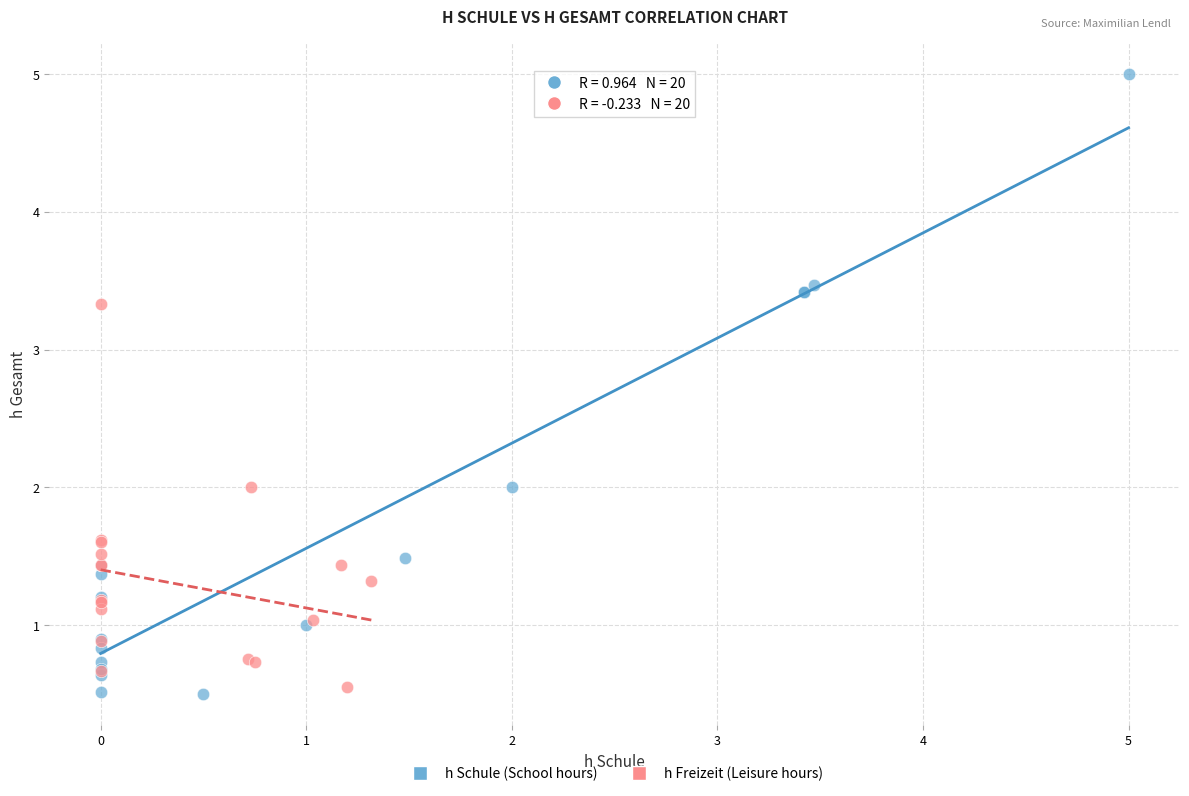

Which series contains the highest Y value?

h Schule (School hours)